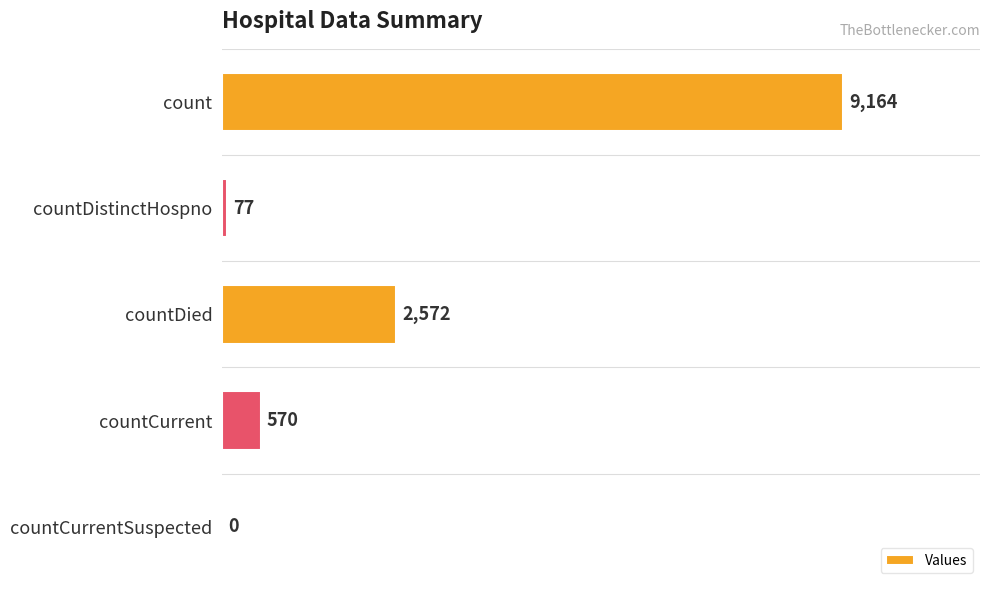

What is the sum of all values?

12383